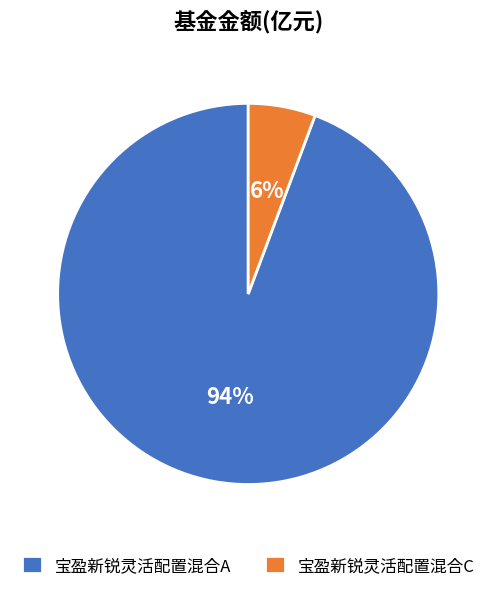

Between 宝盈新锐灵活配置混合C and 宝盈新锐灵活配置混合A, which is larger?

宝盈新锐灵活配置混合A